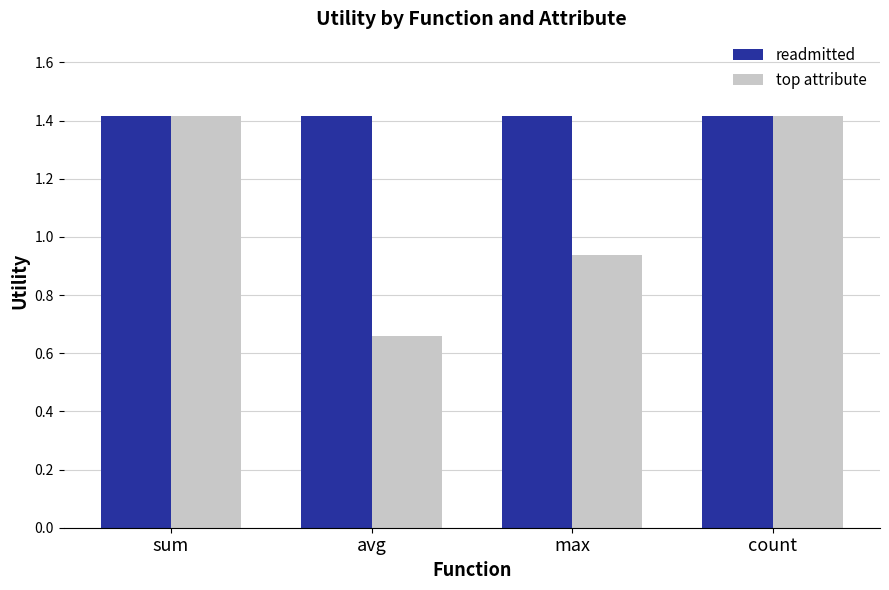

What are all the series names shown in the legend?

readmitted, top attribute